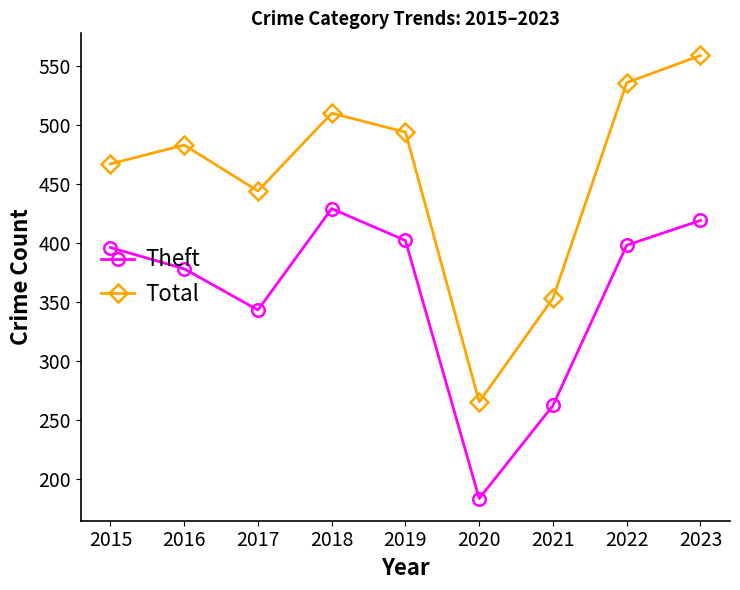

What are all the series names shown in the legend?

Theft, Total